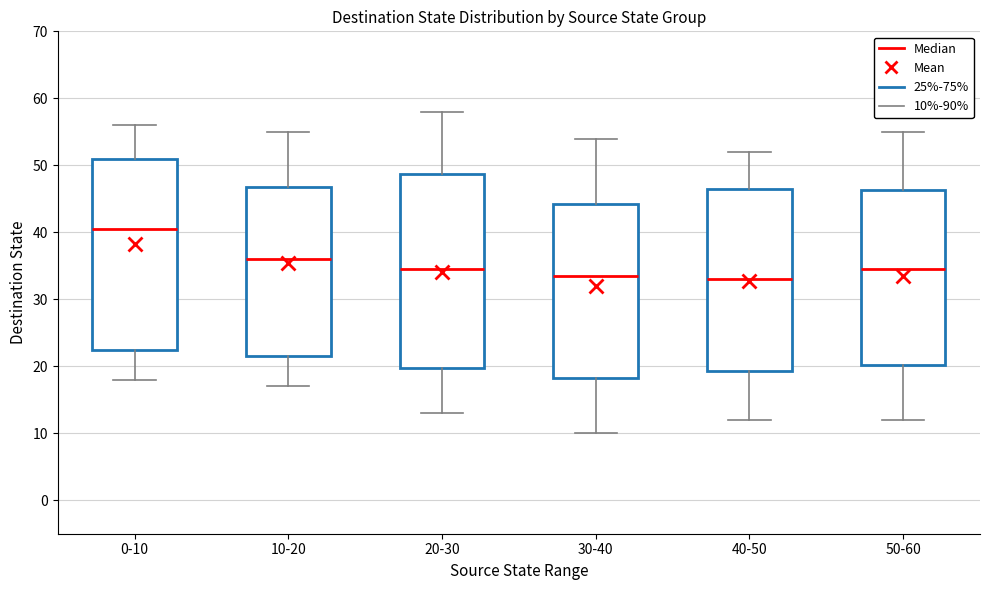

Reading left to right, transcribe this box plot: for each box, give where its median line is, the range the box spans, and where its two whiskers end, as read against the y-axis. The values are not printed on the chart, so give them approximately, as read against the axis.

0-10: median 41, box 23 to 51, whiskers 18 to 56
10-20: median 36, box 22 to 47, whiskers 17 to 55
20-30: median 35, box 20 to 49, whiskers 13 to 58
30-40: median 34, box 18 to 44, whiskers 10 to 54
40-50: median 33, box 19 to 47, whiskers 12 to 52
50-60: median 35, box 20 to 46, whiskers 12 to 55